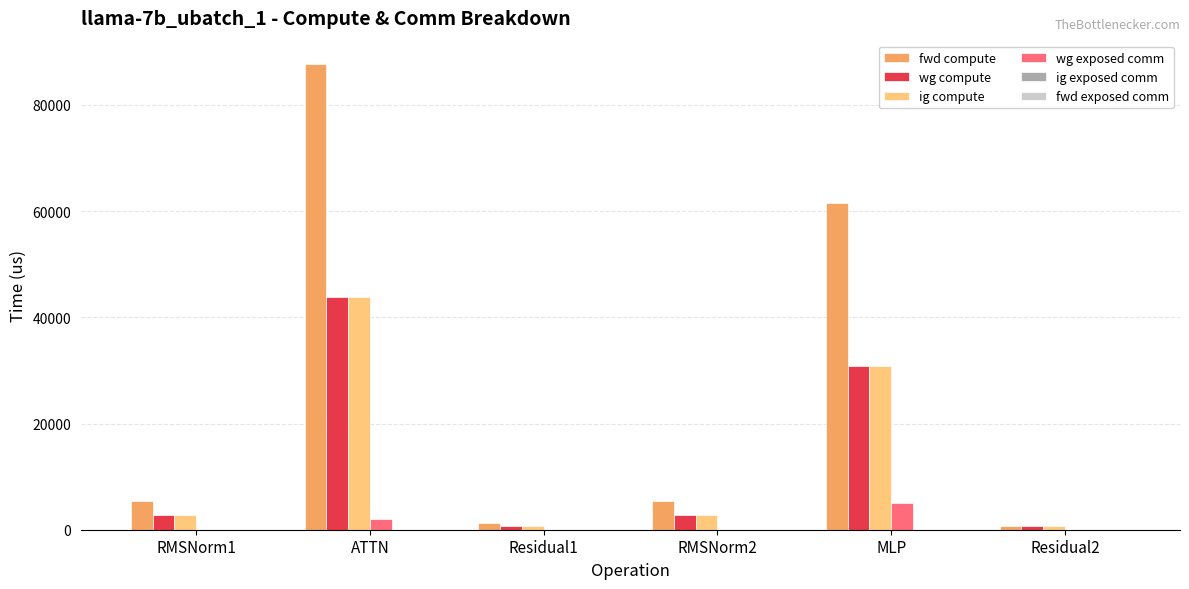

Is it true that wg compute equals 2717.9 at RMSNorm1?

True